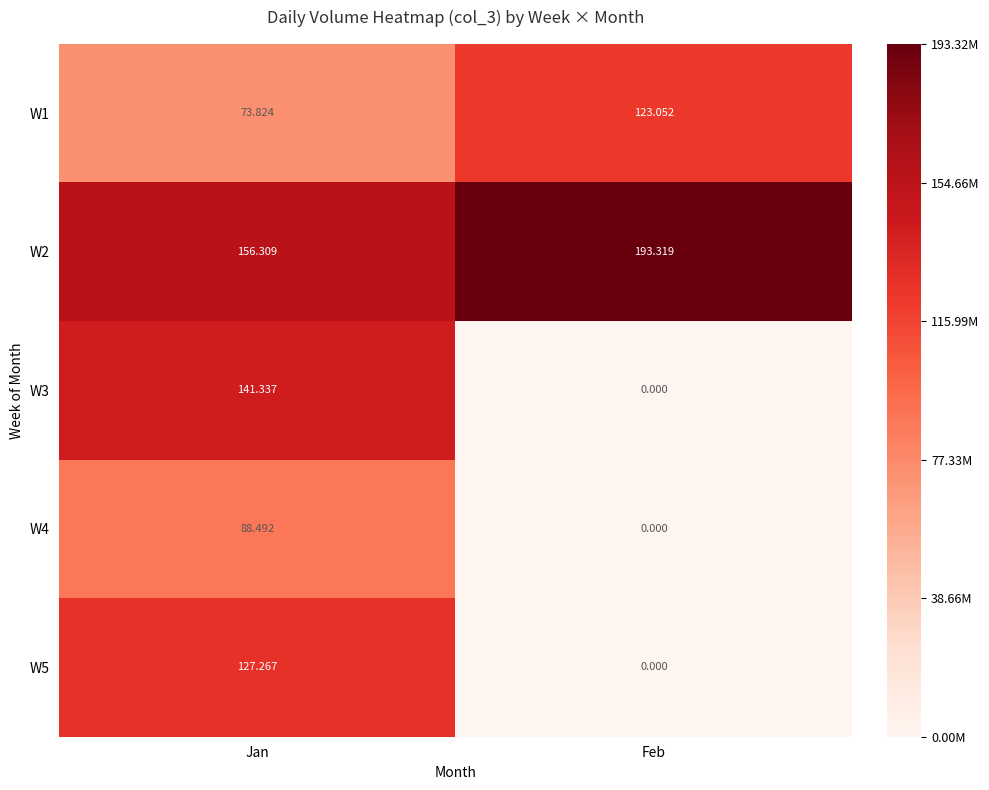

At which category is the sum across all series the highest?

Jan